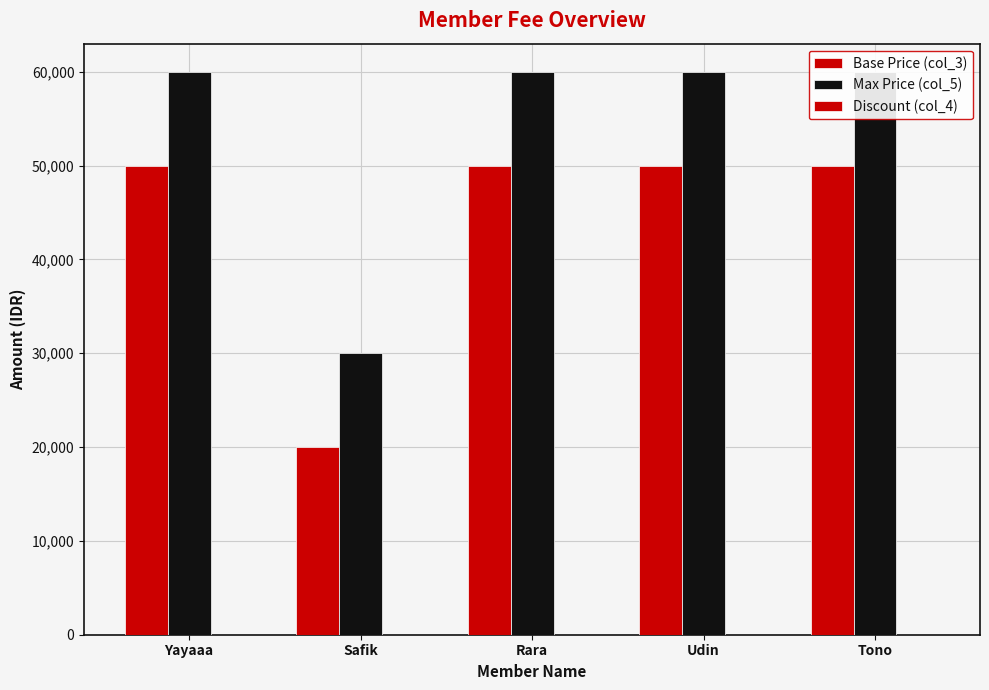

At which category is the sum across all series the highest?

Yayaaa